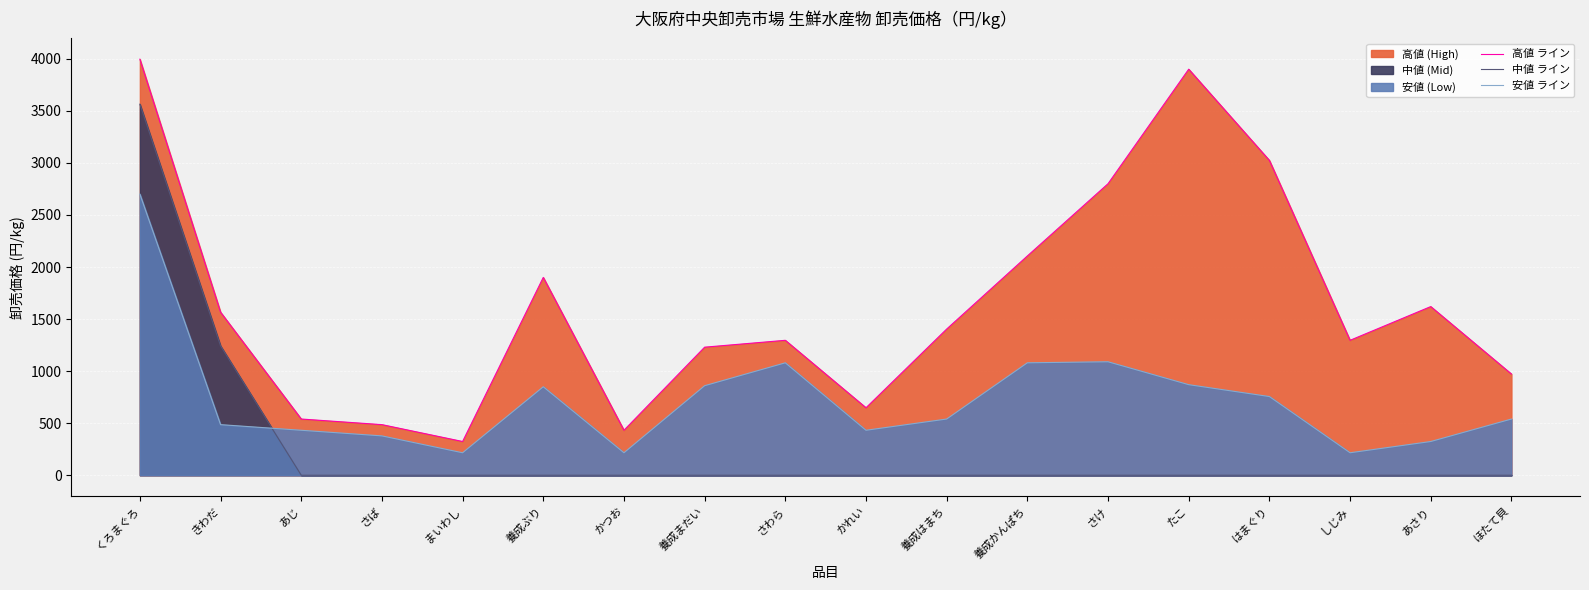

At which label is 中値 ライン closest to 1782?

きわだ